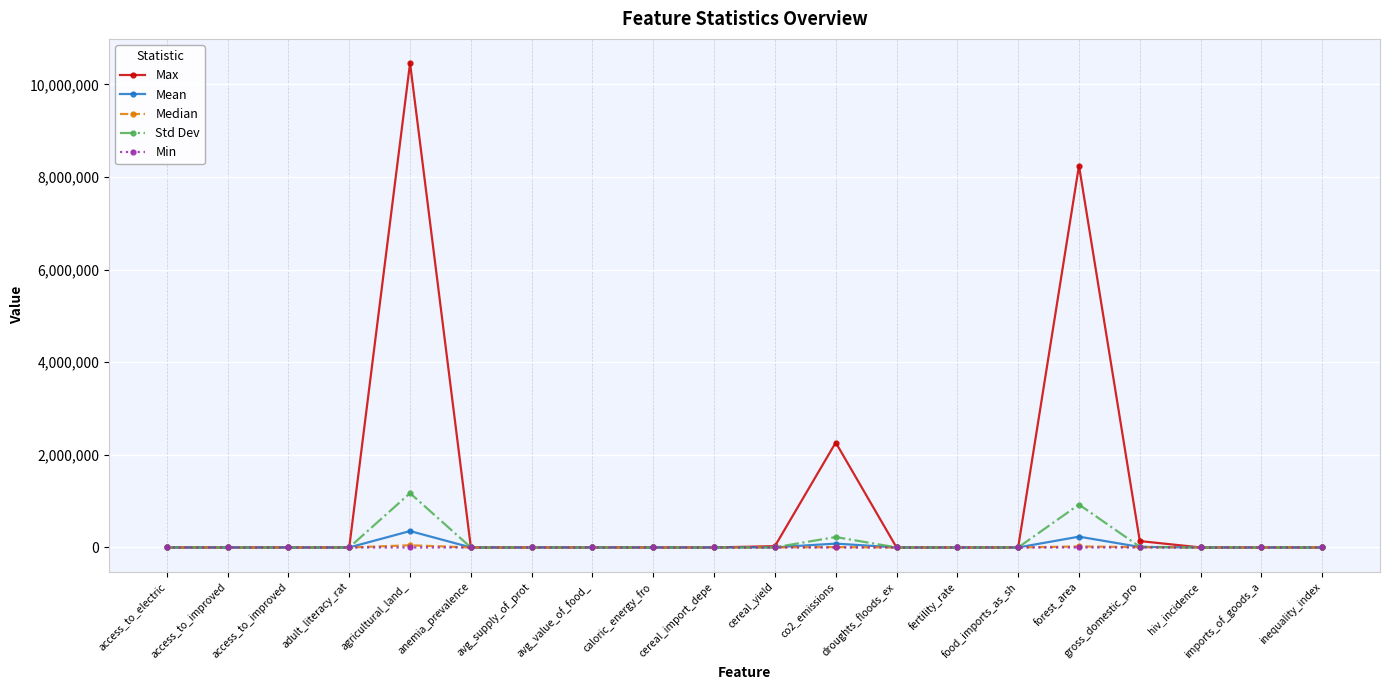

How many distinct data groups are displayed?

5